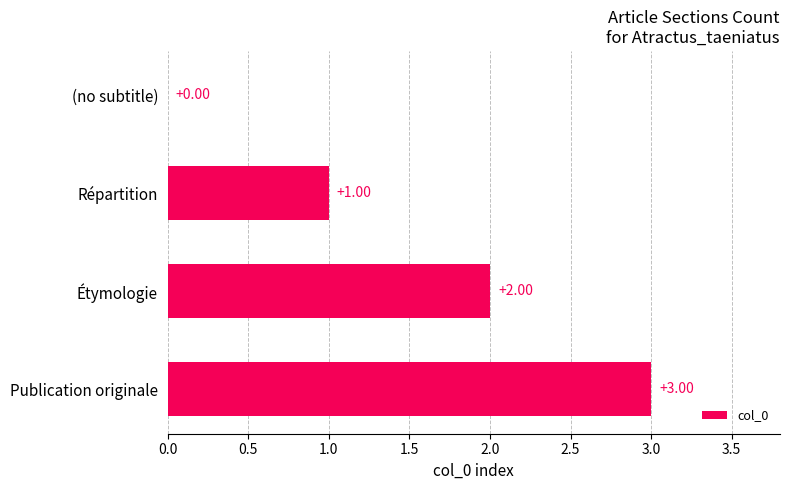

At which label is the value closest to 1?

Répartition